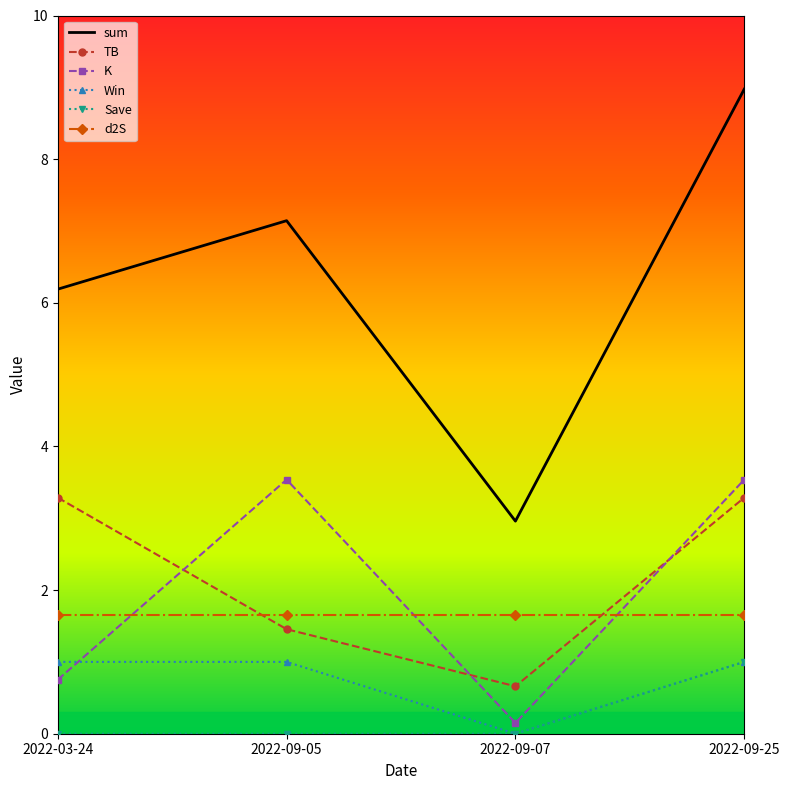

Which category has the highest value in the sum series?

2022-09-25